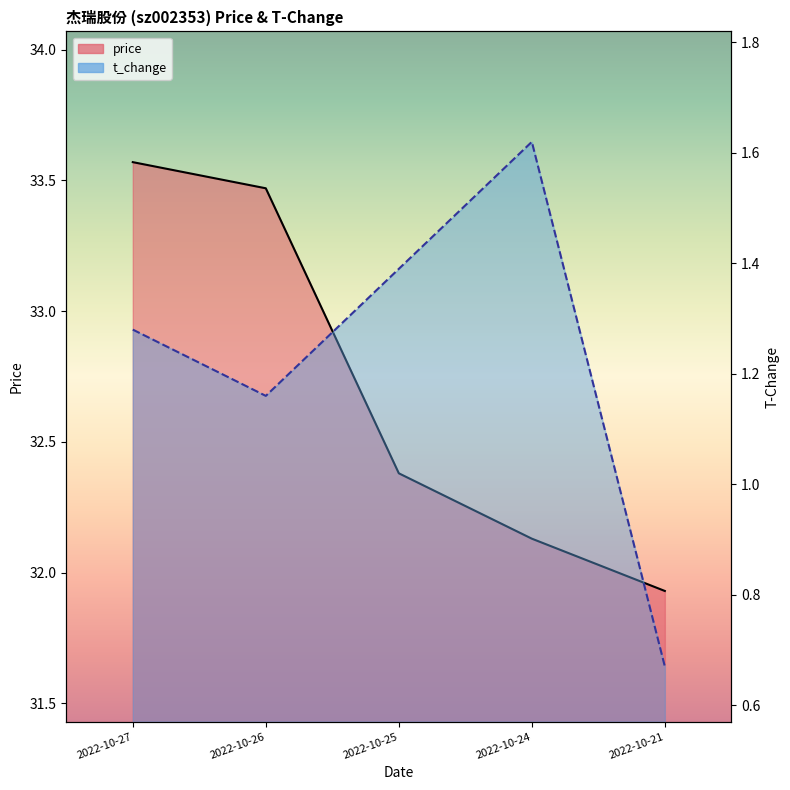

True or false: t_change has a value of 0.7 at 2022-10-21.

True